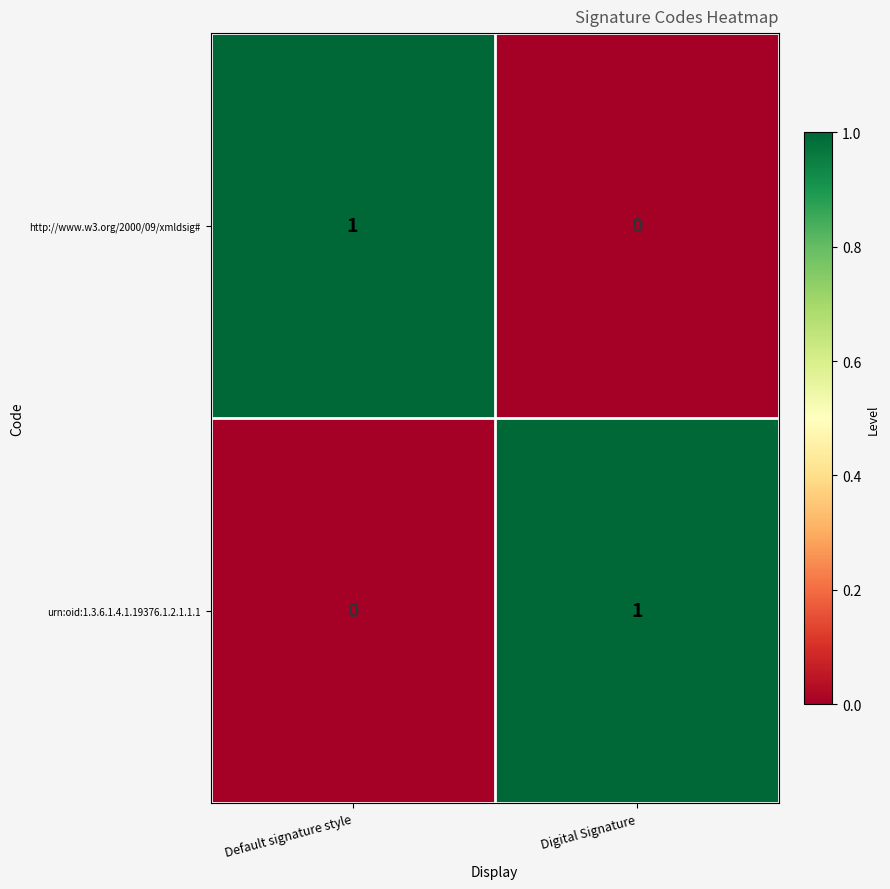

How many distinct data groups are displayed?

2